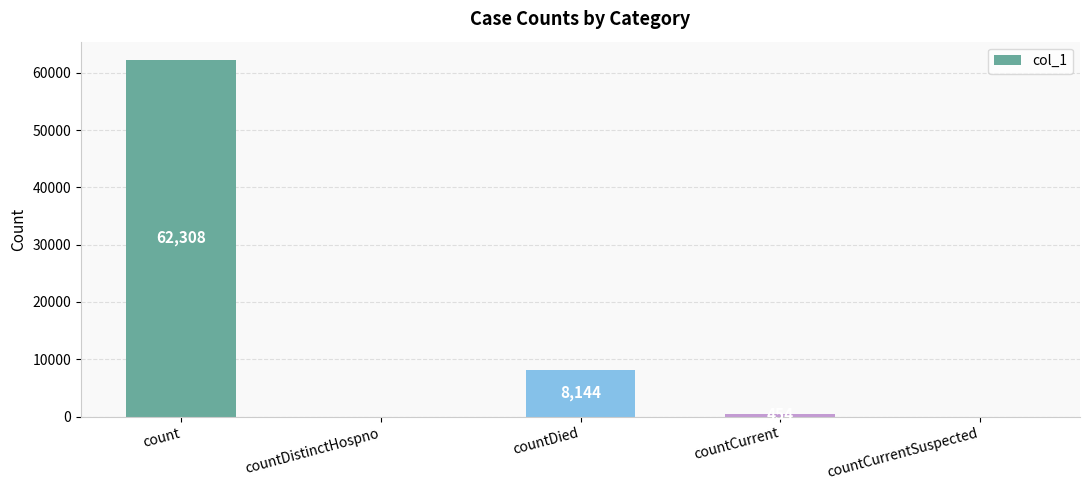

What is the sum of all values?

70906